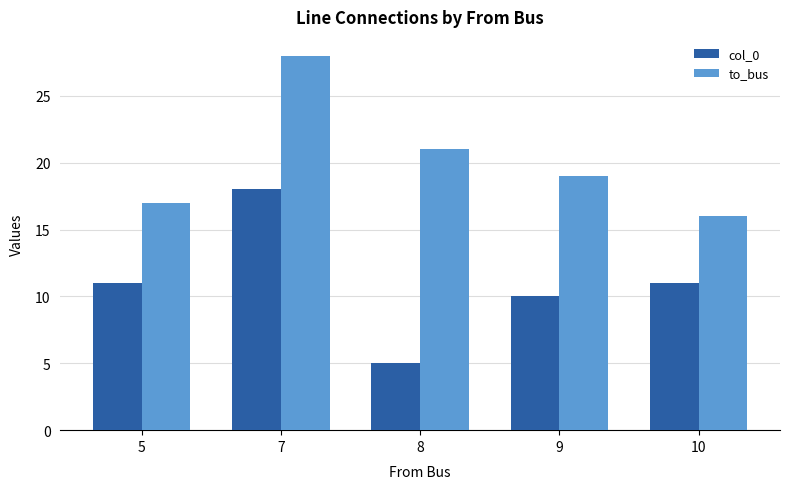

Reading left to right, extract all data points from this chart.

col_0: 5=11	7=18	8=5	9=10	10=11
to_bus: 5=17	7=28	8=21	9=19	10=16